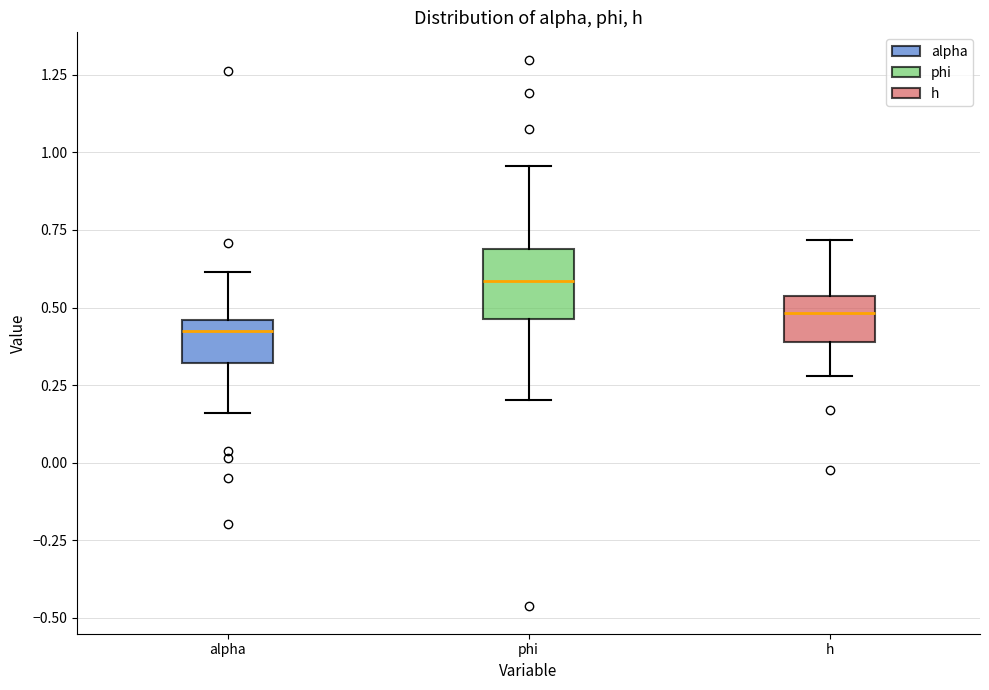

Which box's median line is the lowest?

alpha